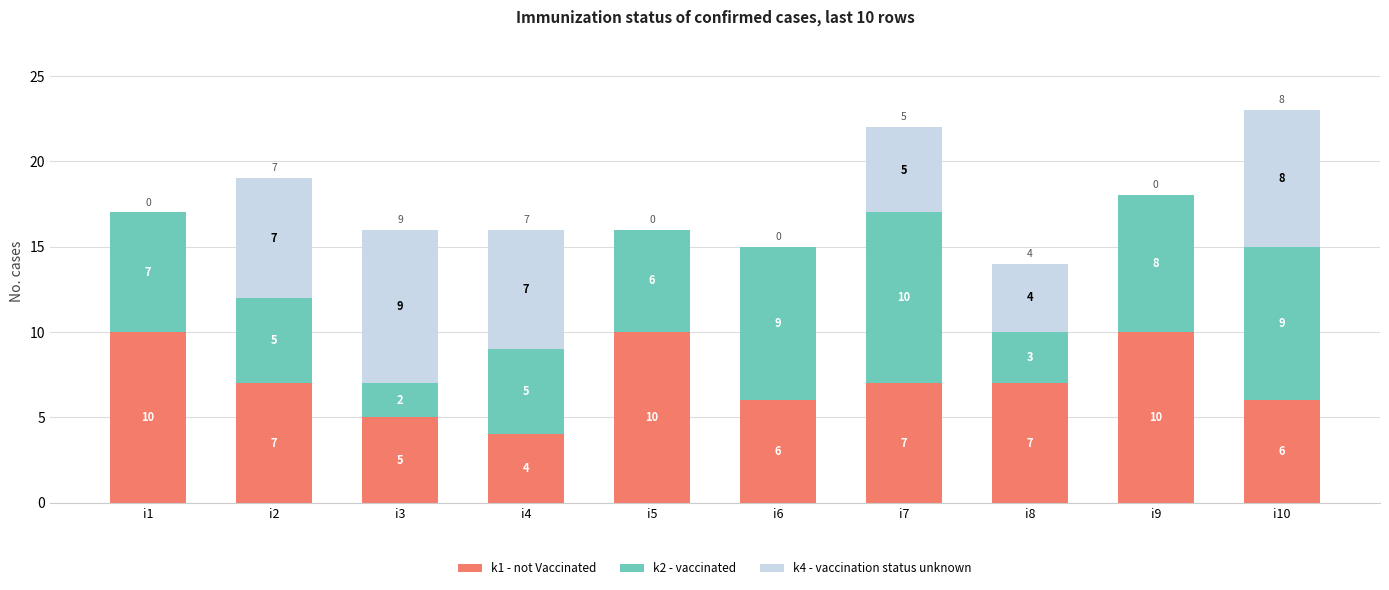

Reading right to left, transcribe the values for k1 - not Vaccinated.

i10=6	i9=10	i8=7	i7=7	i6=6	i5=10	i4=4	i3=5	i2=7	i1=10